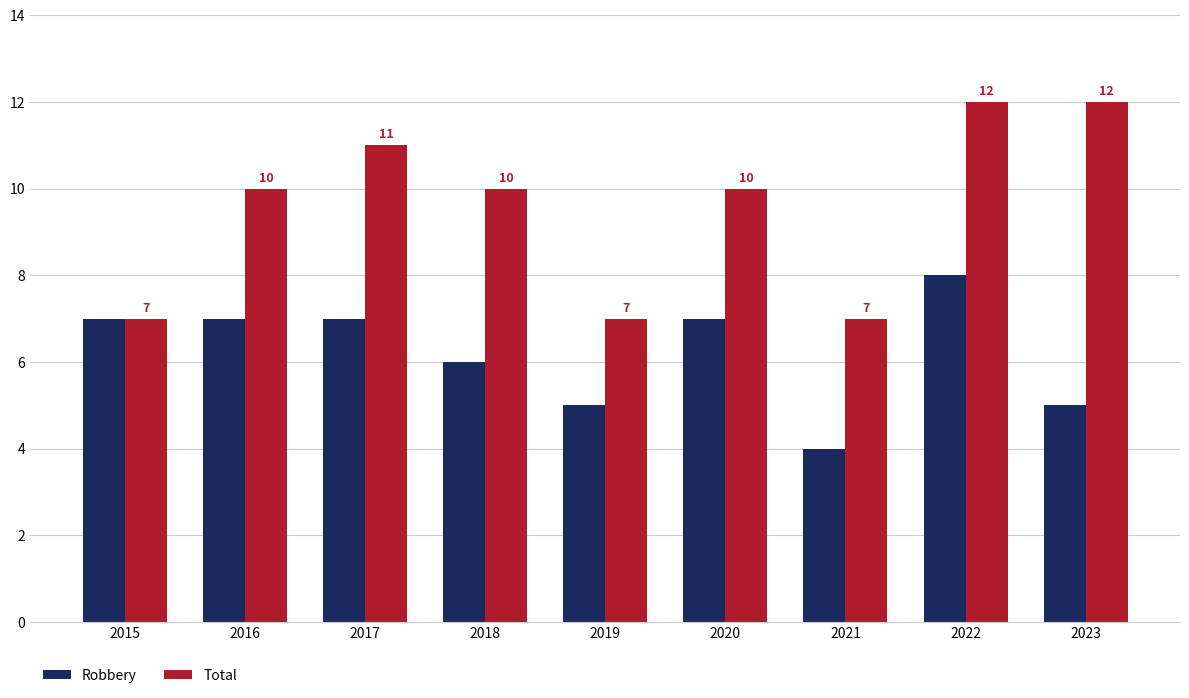

At which category is the sum across all series the highest?

2022